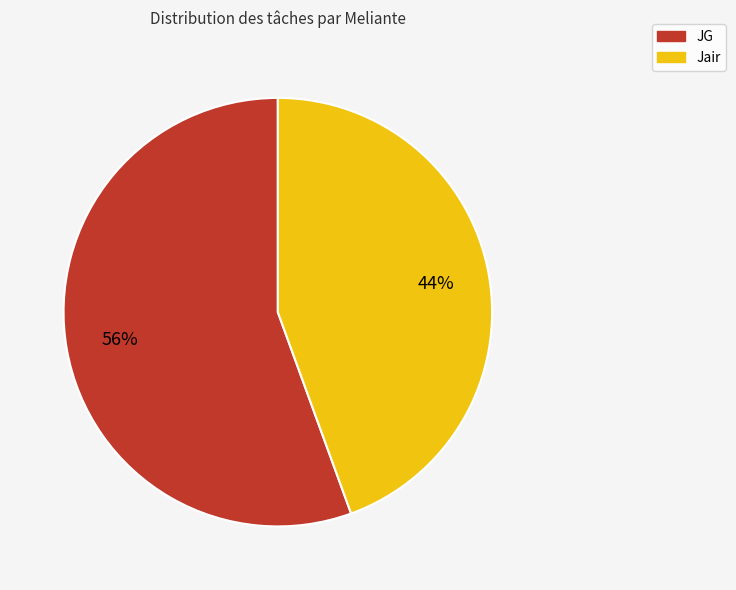

How many segments does this pie chart have?

2